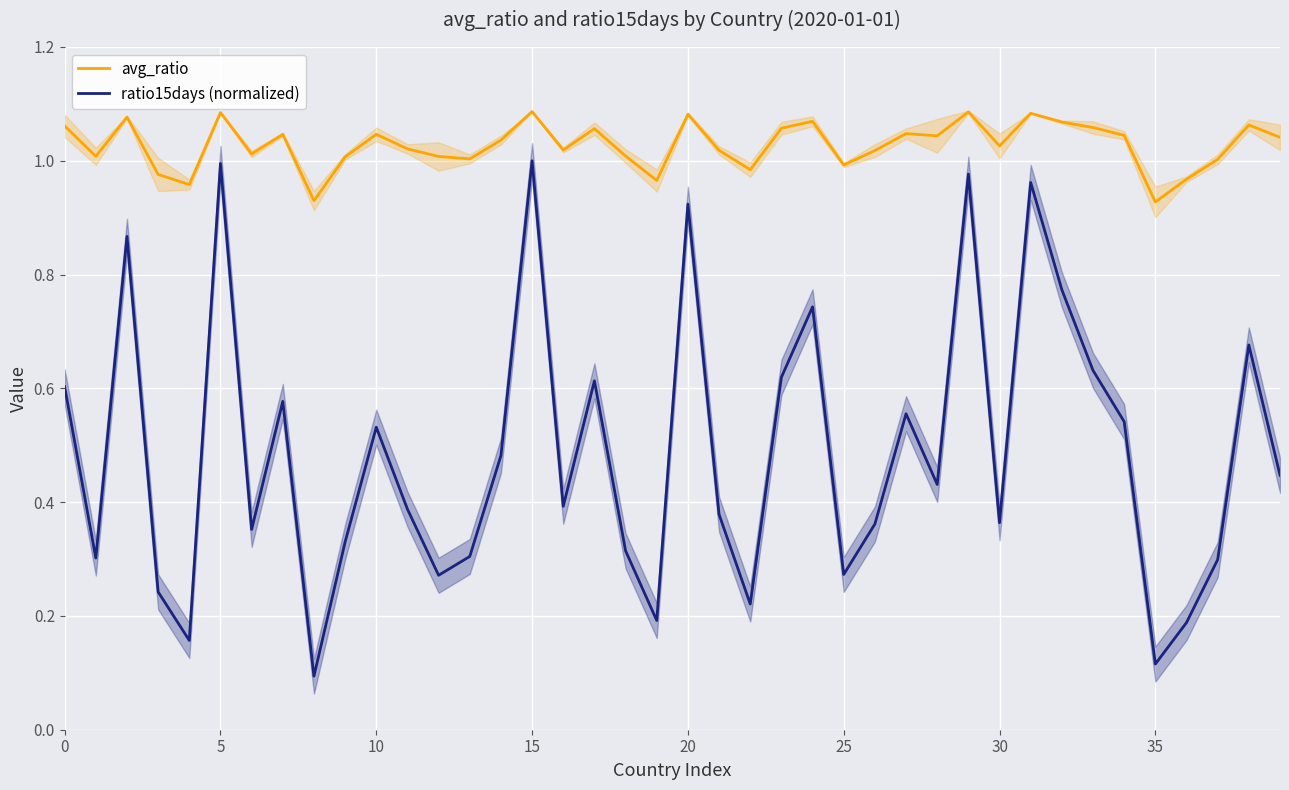

True or false: avg_ratio and ratio15days (normalized) intersect in this chart.

False